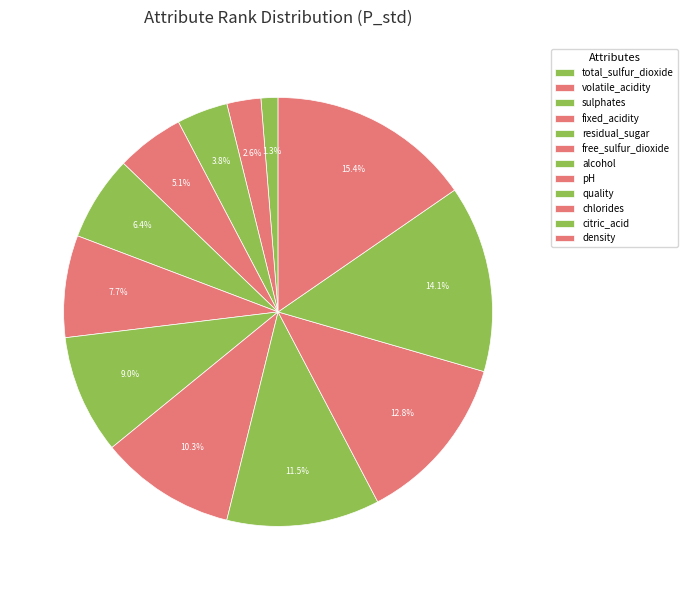

The alcohol slice represents 9% of the pie. True or false?

True